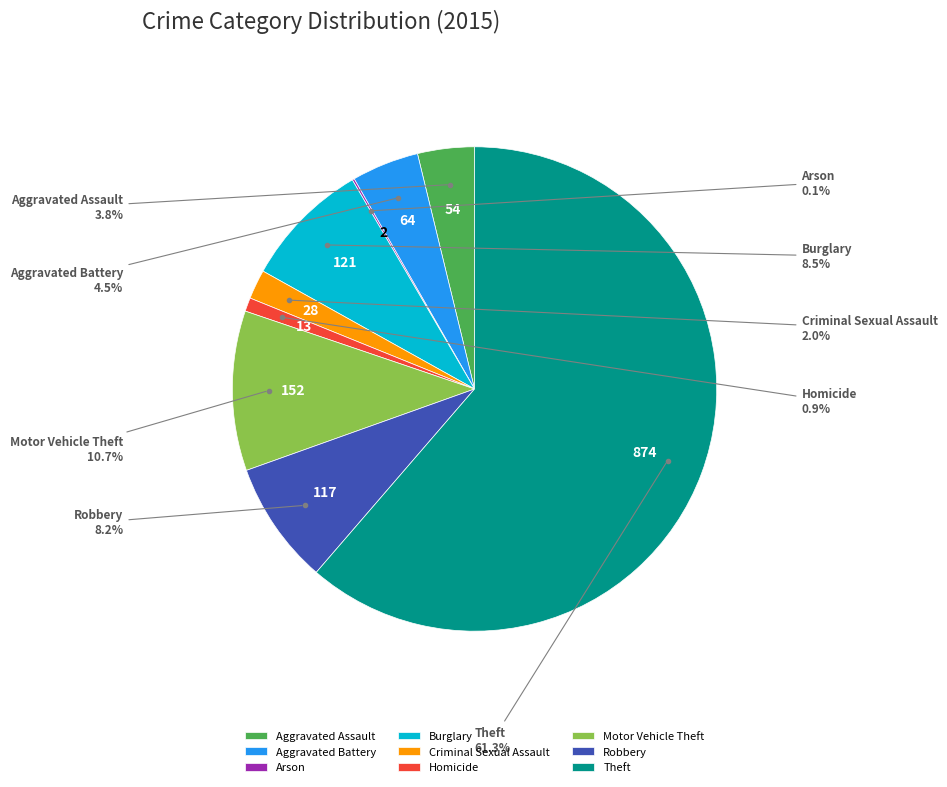

Is it true that Theft is 61% of the pie?

True